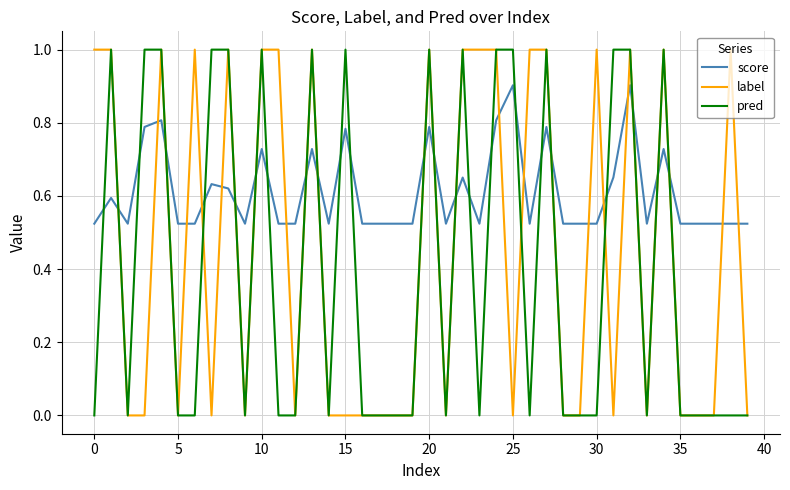

True or false: pred and score cross at least once.

True